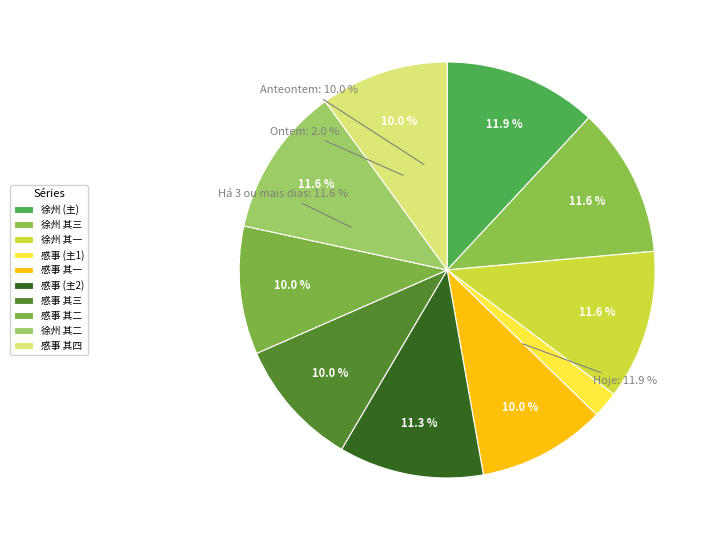

The 故徐州刺史赠吏部侍郎苏公挽歌词三首 slice represents 12% of the pie. True or false?

True